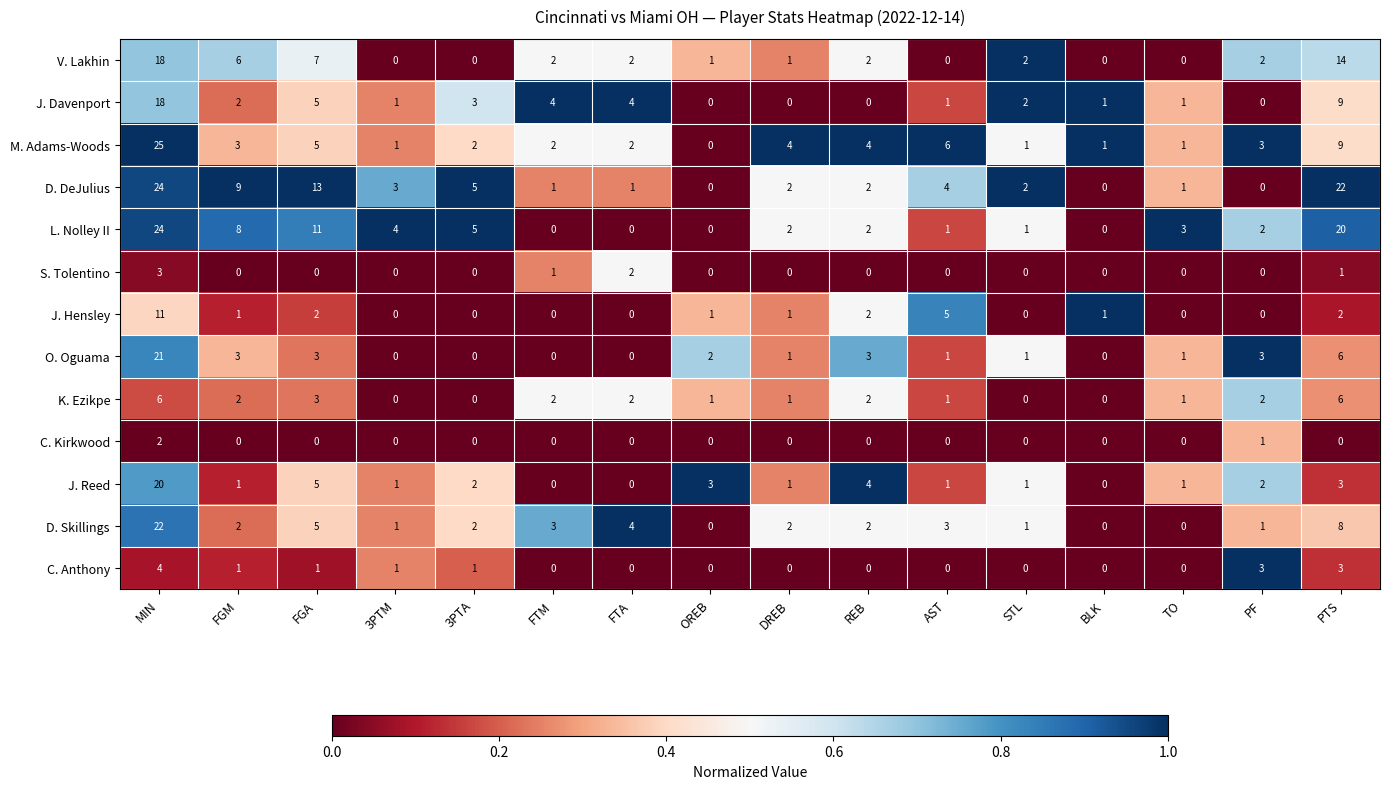

Read the M. Adams-Woods value at AST, to the nearest 5.

5